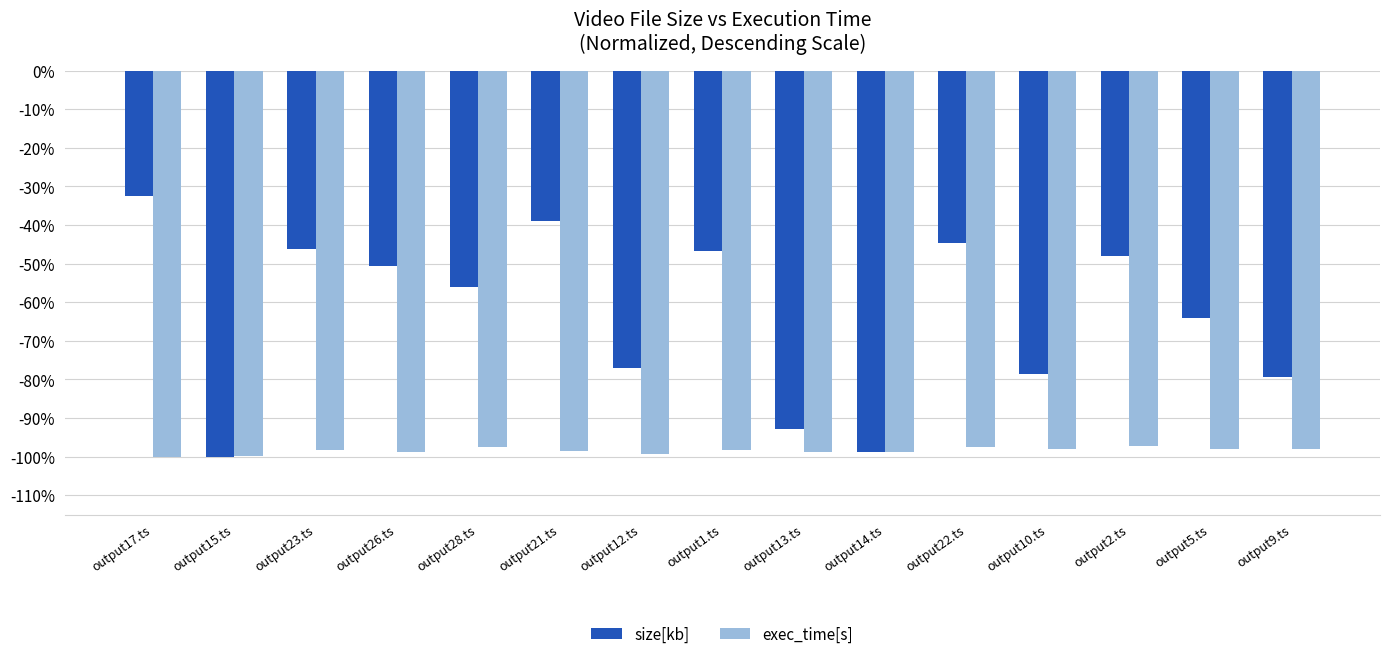

What is the label of the 8th bar from the right?

output1.ts